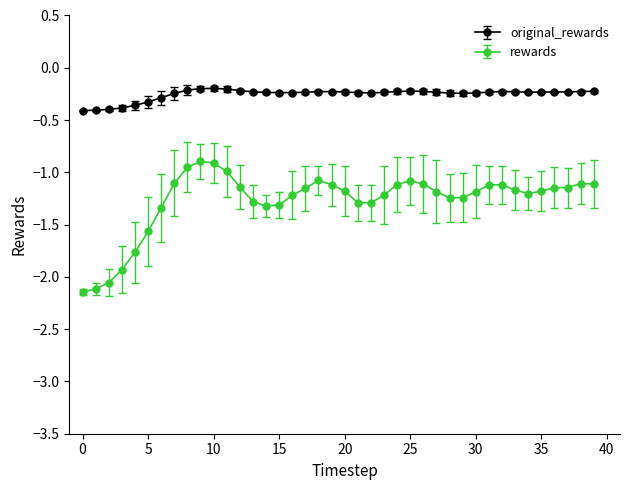

Which series has the widest spread of values?

rewards